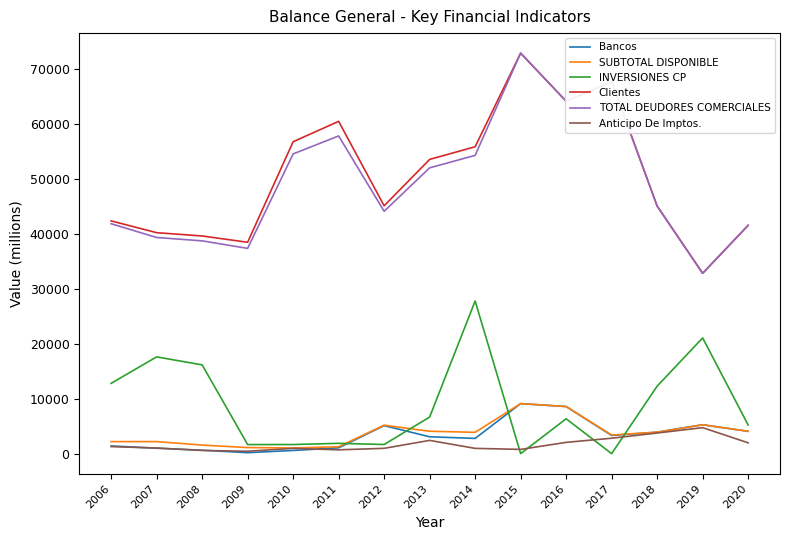

True or false: Clientes and INVERSIONES CP cross at least once.

False